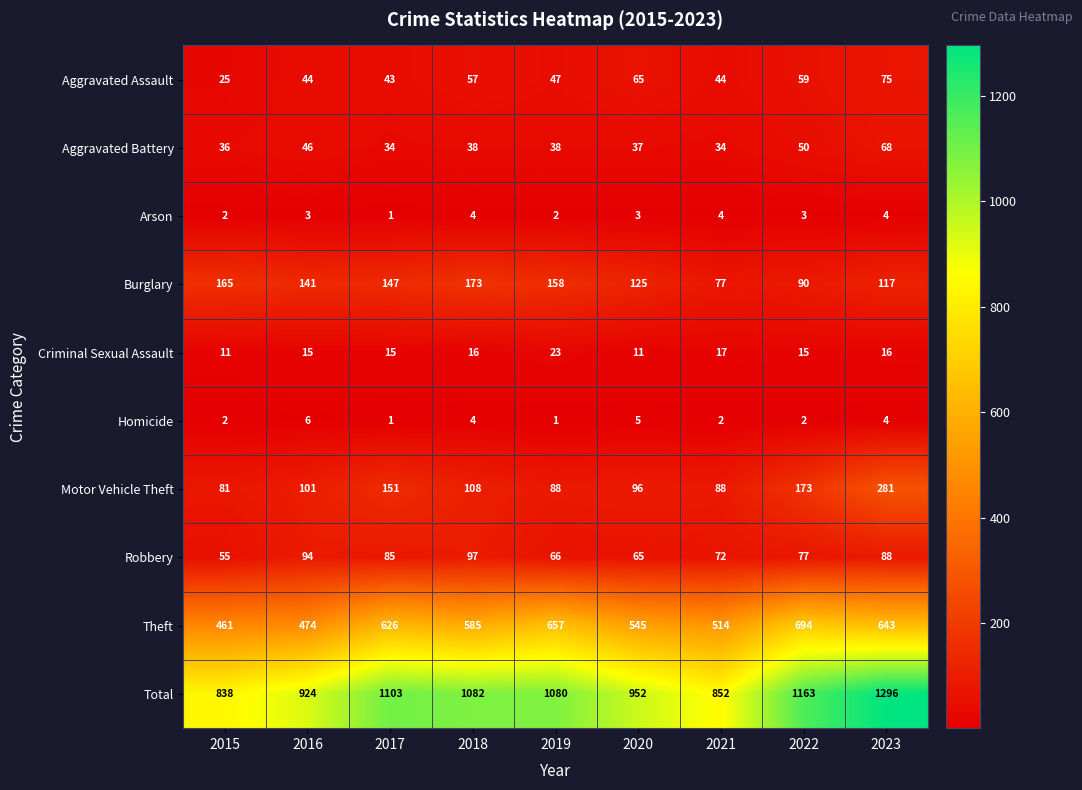

At which category does the chart reach its peak across all series?

2023